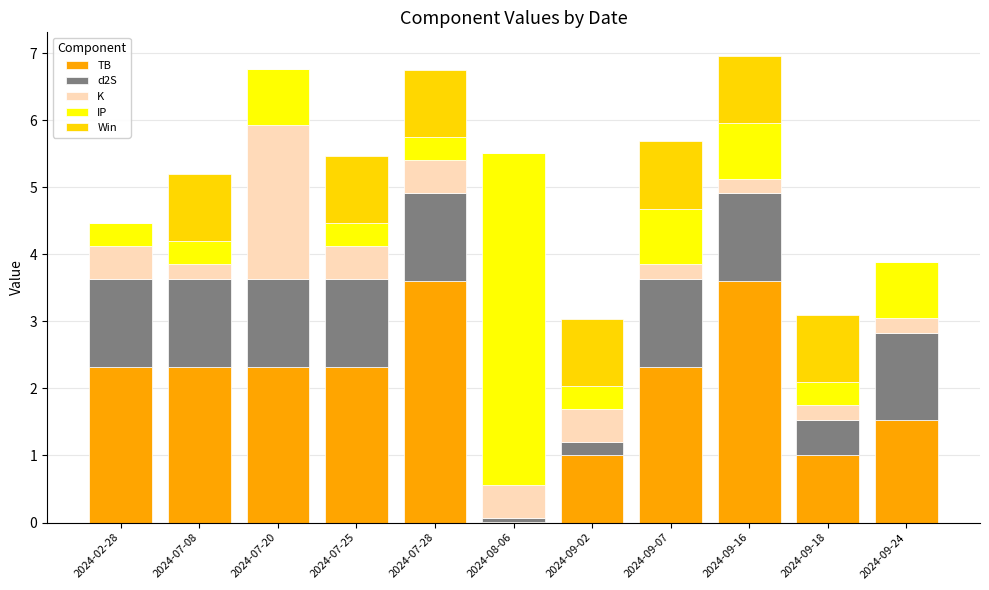

What are all the series names shown in the legend?

TB, d2S, K, IP, Win